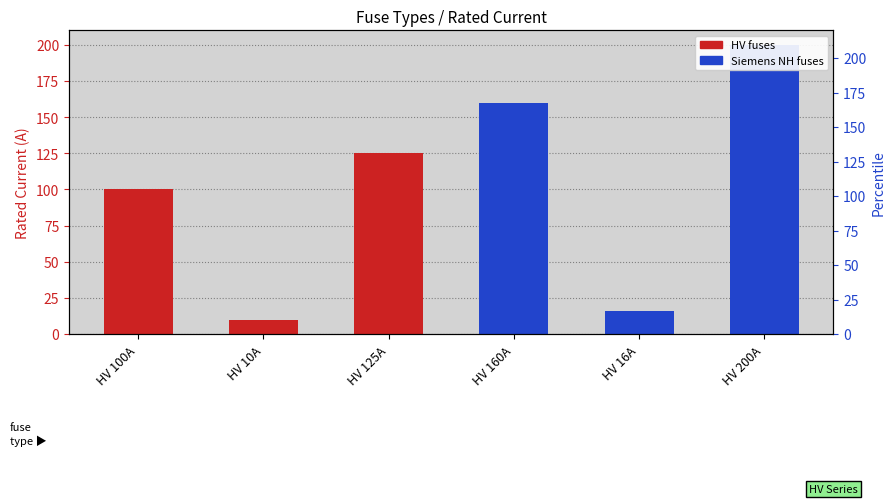

How many bars are there in total?

6